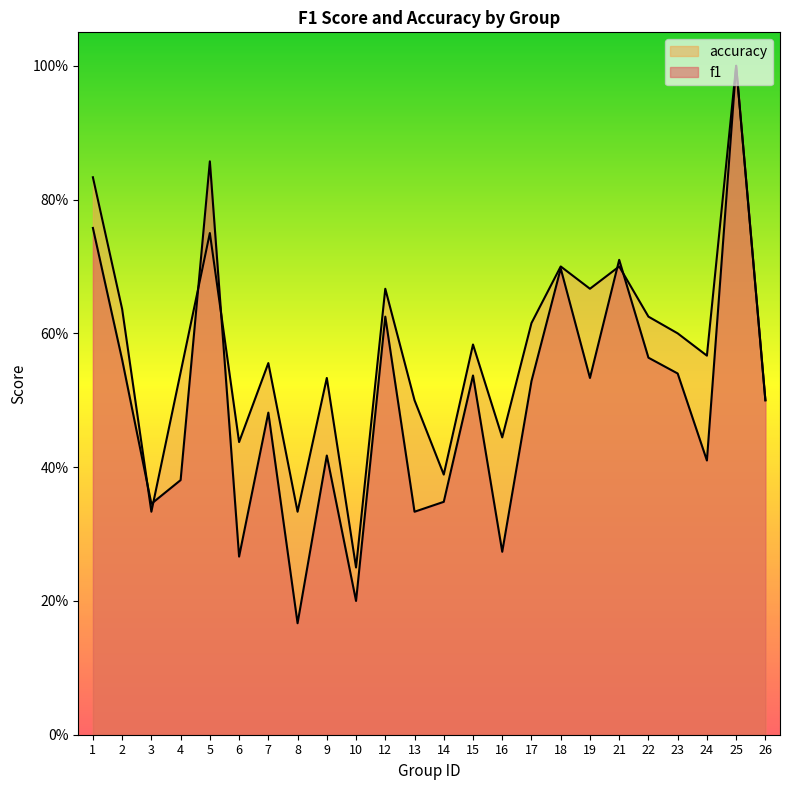

Where do accuracy and f1 first cross each other?

2 and 3